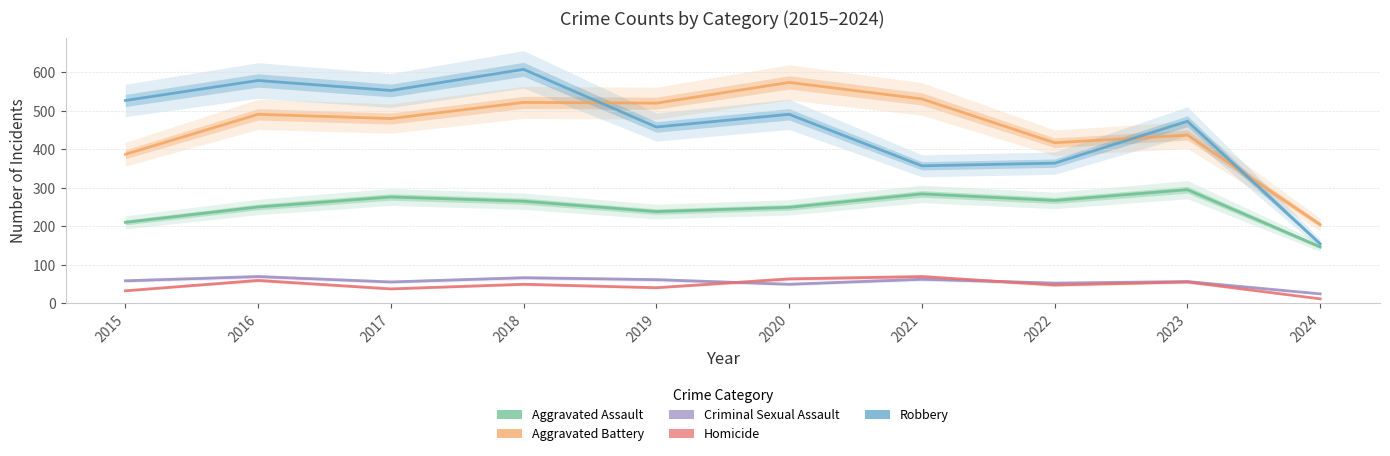

True or false: Aggravated Battery and Homicide intersect in this chart.

False